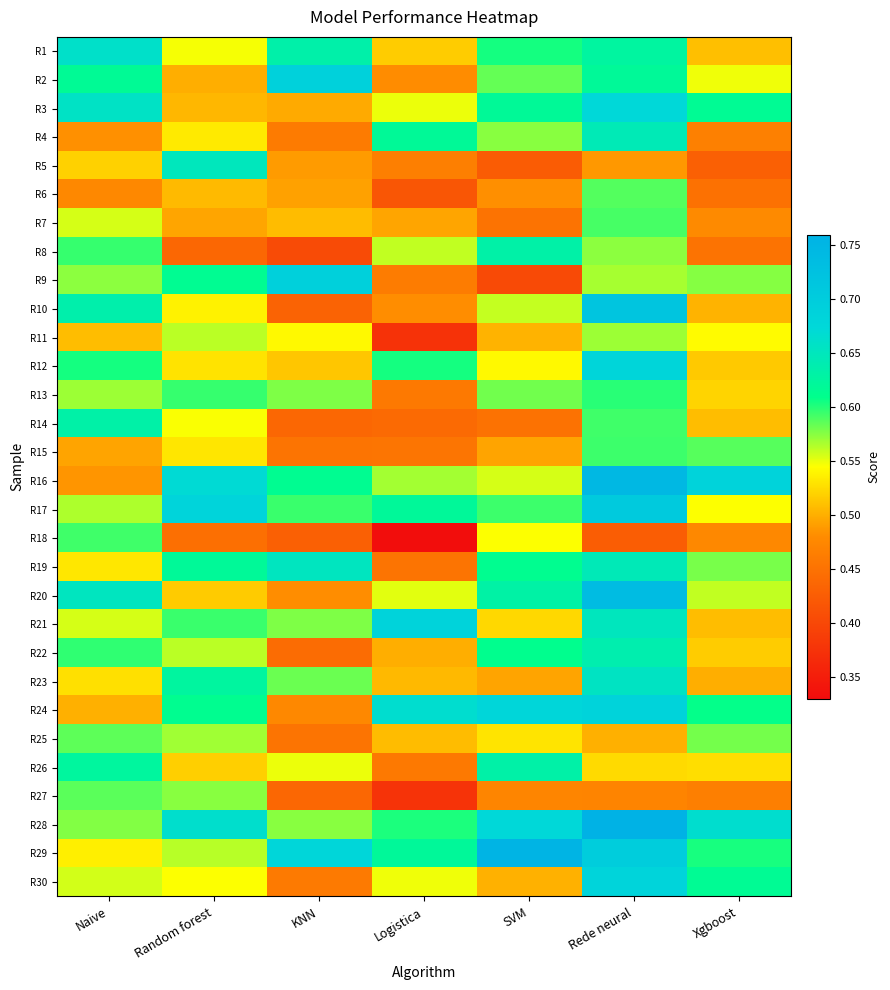

Which series has the largest total across all categories?

R28